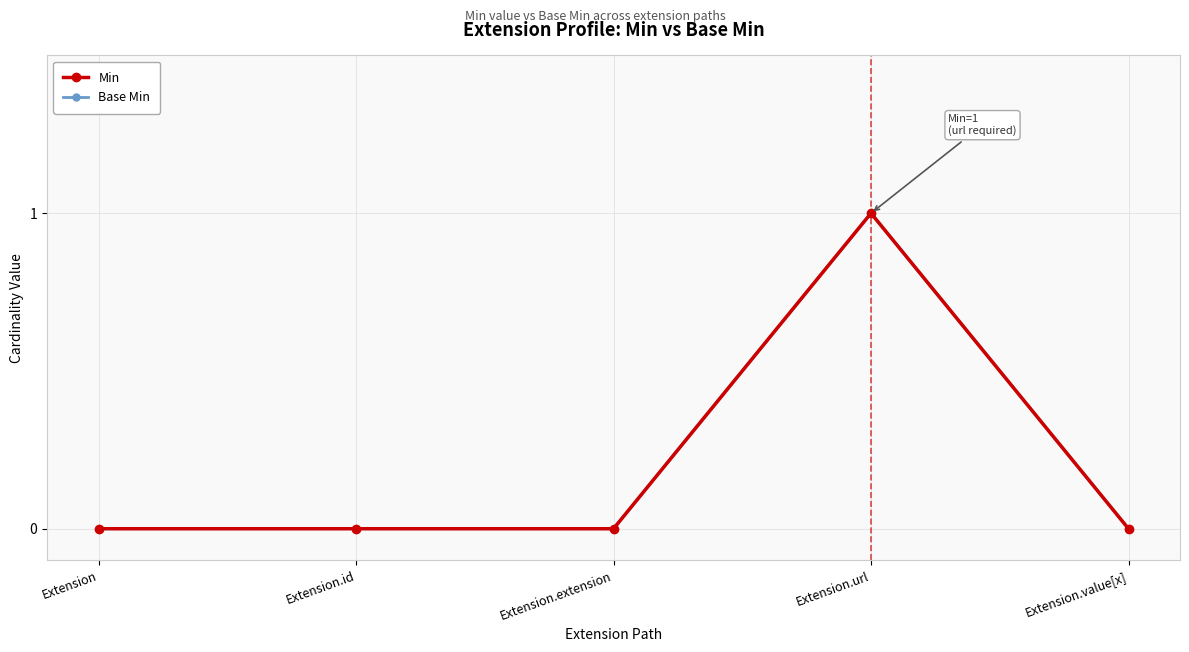

What is the label of the 3rd point from the right?

Extension.extension